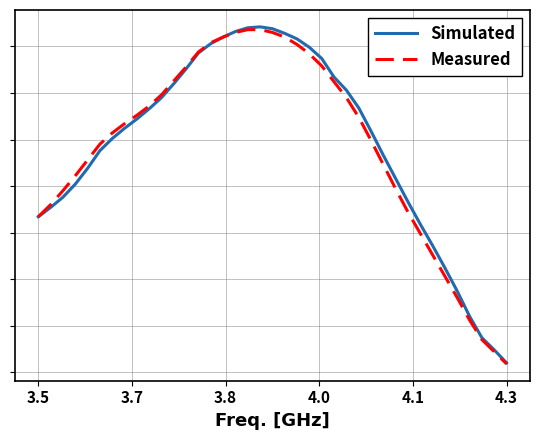

Does the chart display data point markers on the line(s)?

No